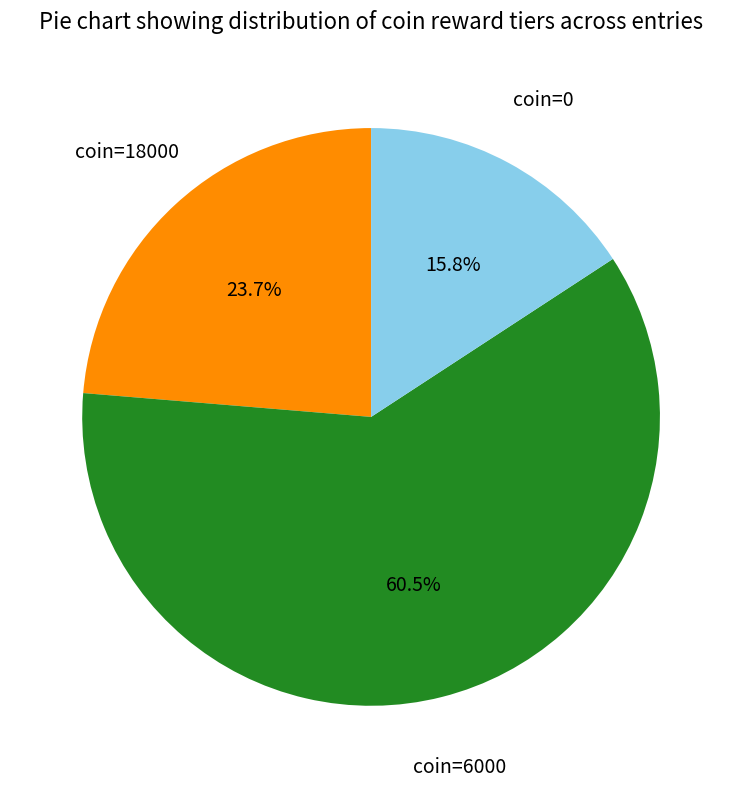

Does any single category account for the majority?

Yes